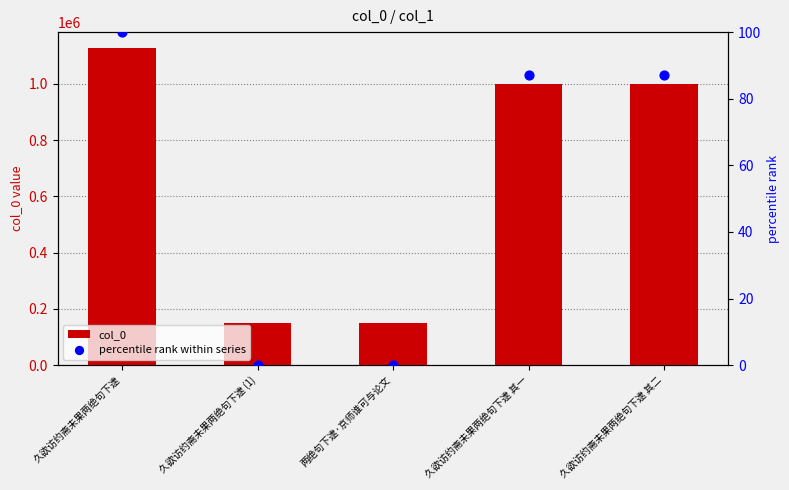

At which category is the sum across all series the highest?

久欲访约斋未果两绝句下逮